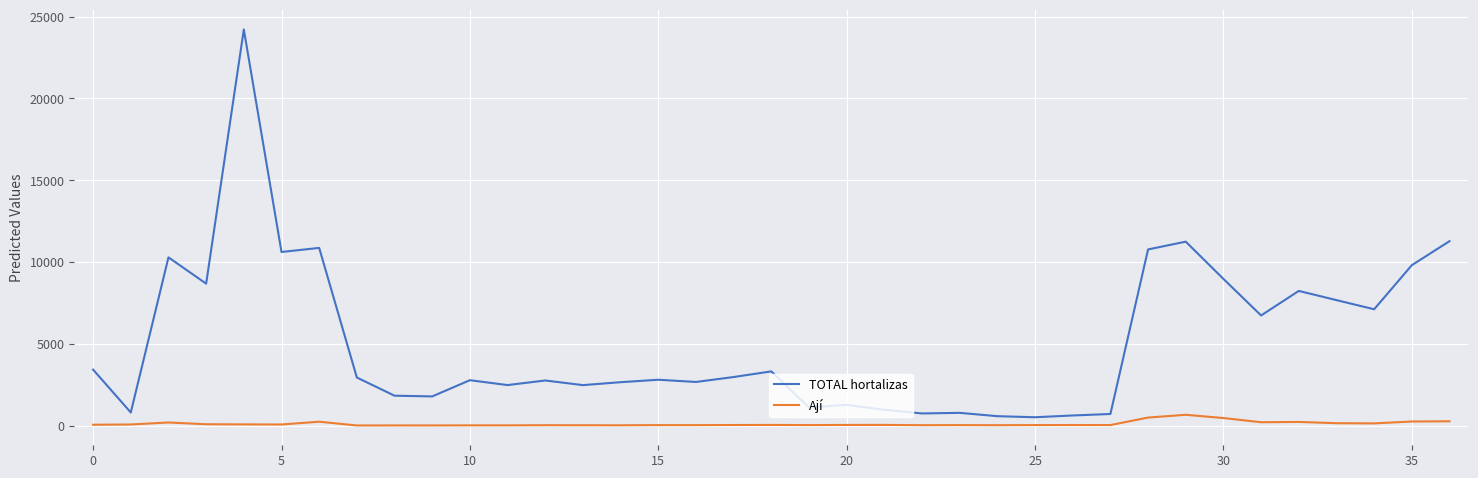

What is the difference between the maximum and minimum values in the Ají series?

653.1